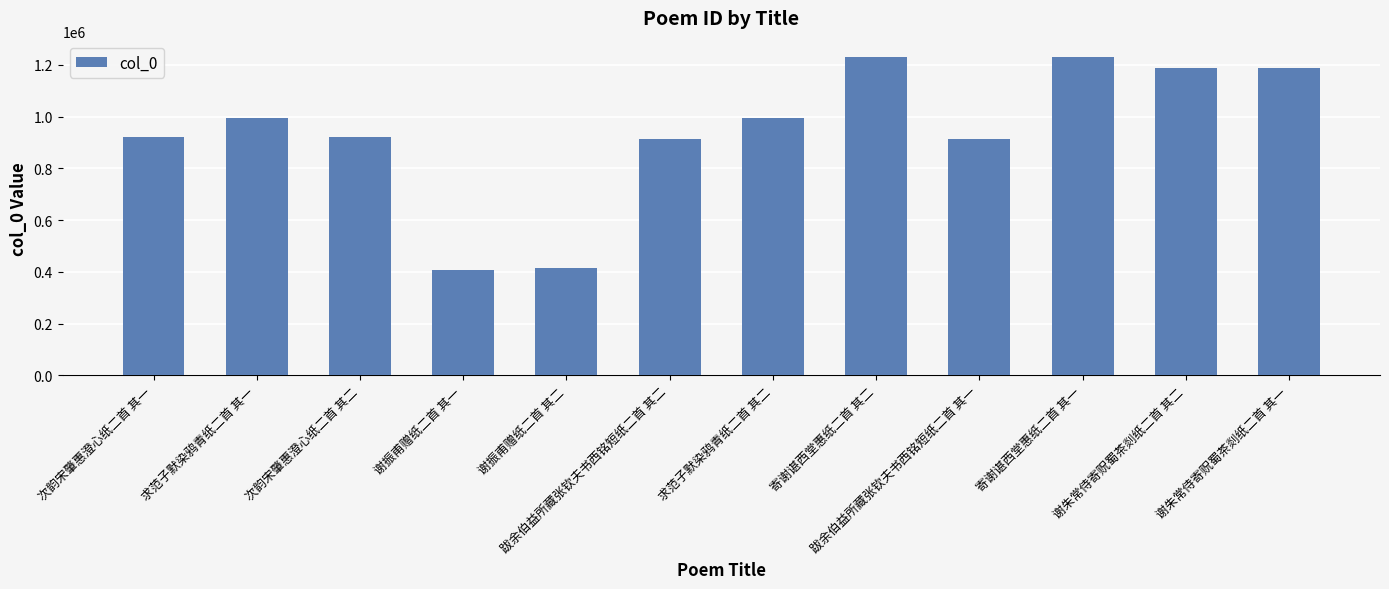

What is the minimum value shown in the chart?

406668